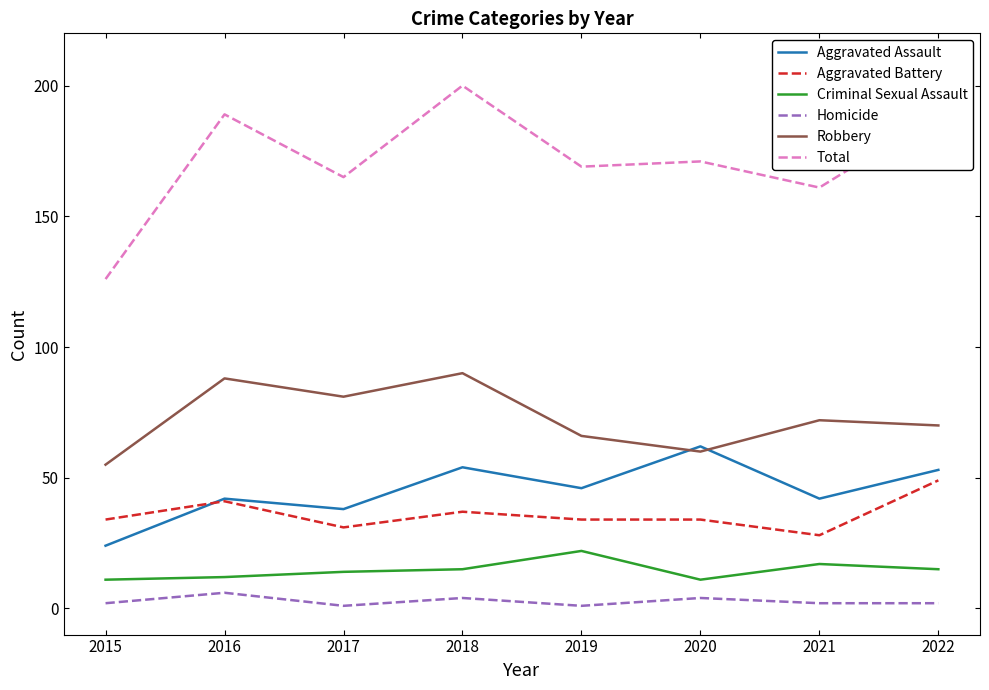

What is the difference between the highest and lowest values at 2022?

187